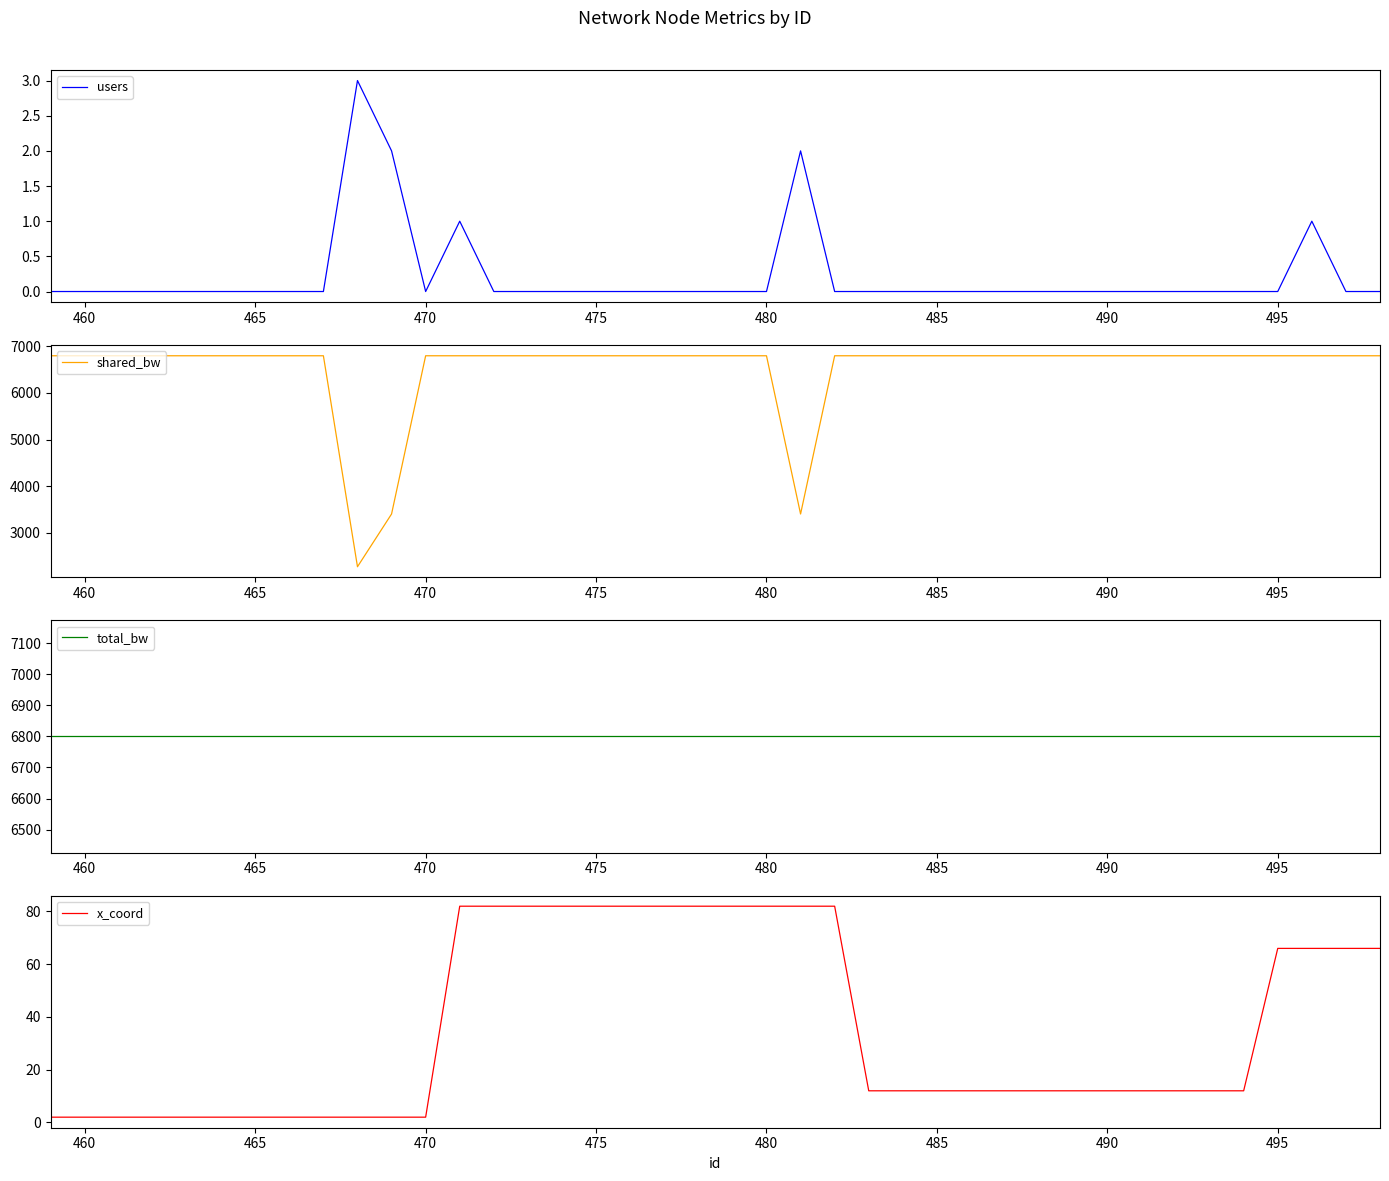

What is the highest value of the users series?

3